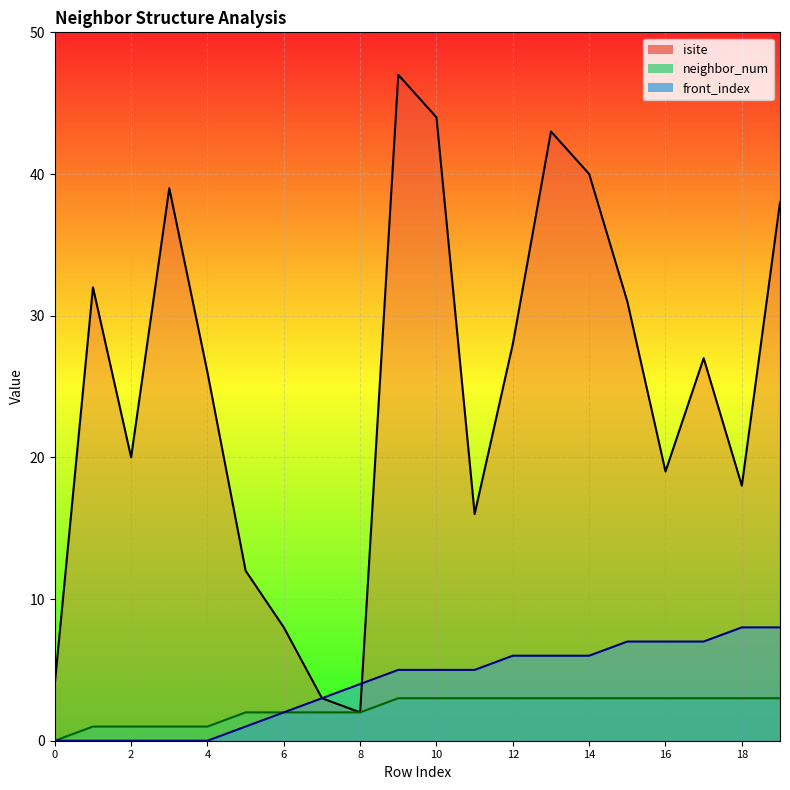

At how many categories does at least one series exceed 0?

20